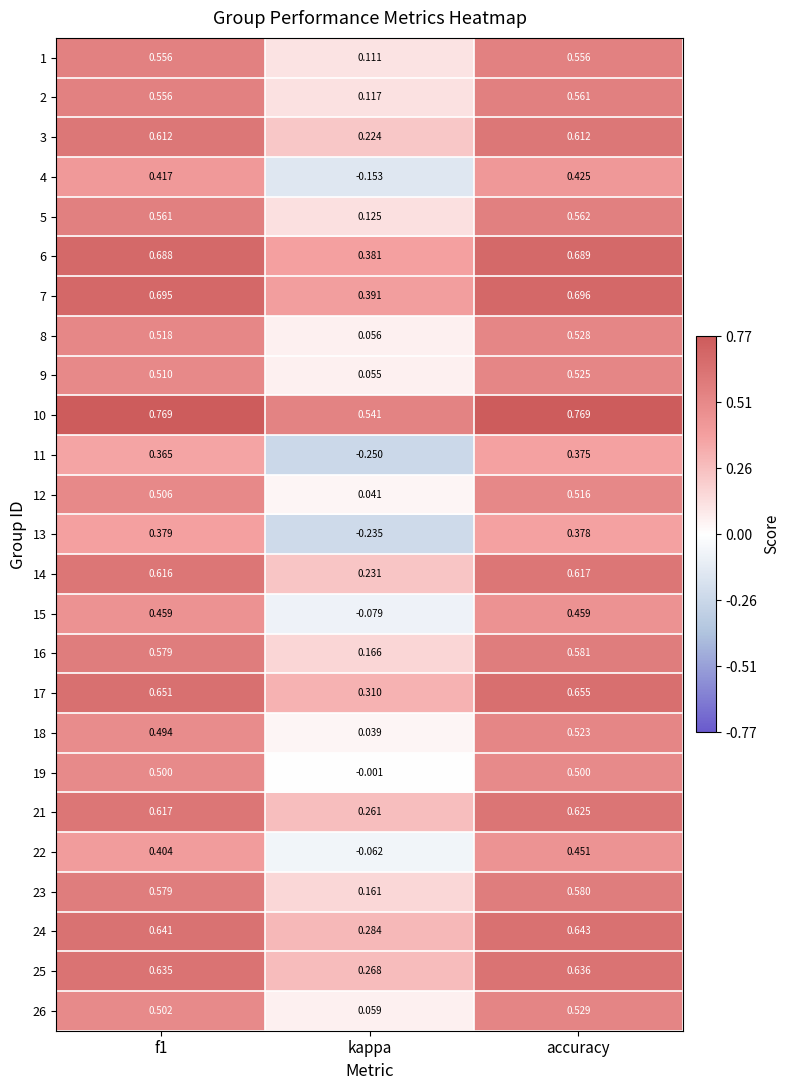

At which category is the sum across all series the highest?

accuracy